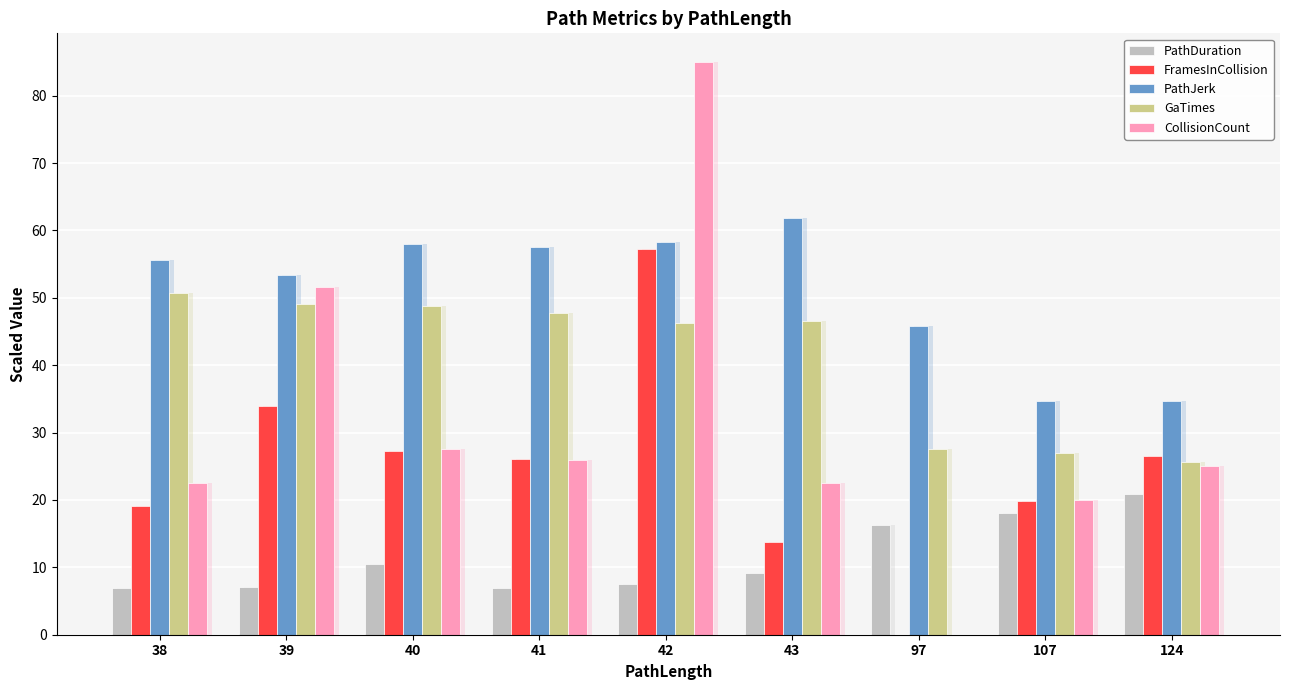

Are the bars horizontal?

No